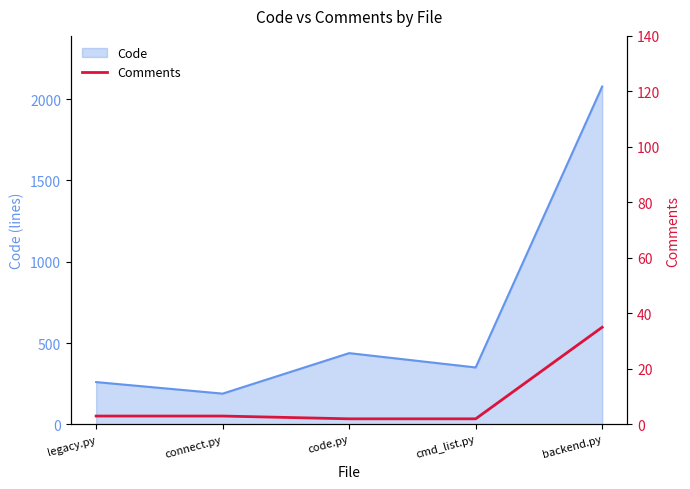

What is the label of the 4th point from the right?

connect.py